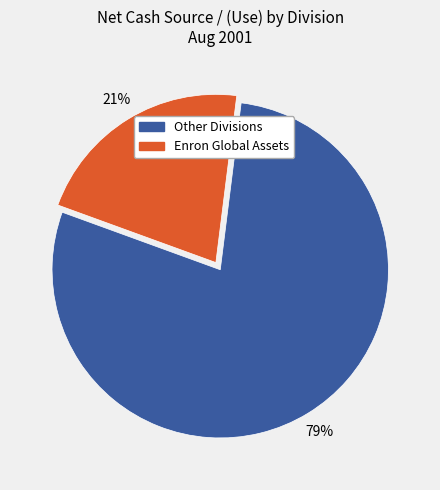

To the nearest percent, what is the average slice percentage?

50%